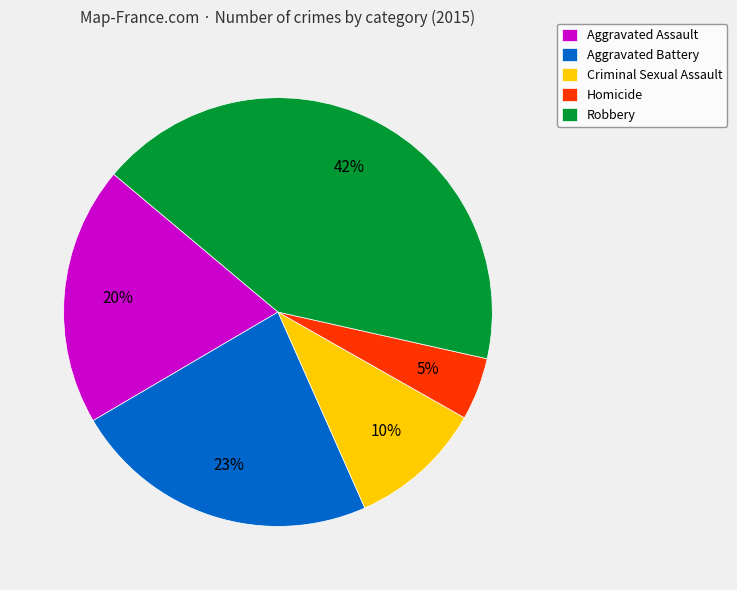

What is the ratio of the value at Aggravated Assault to the value at Robbery?

0.5